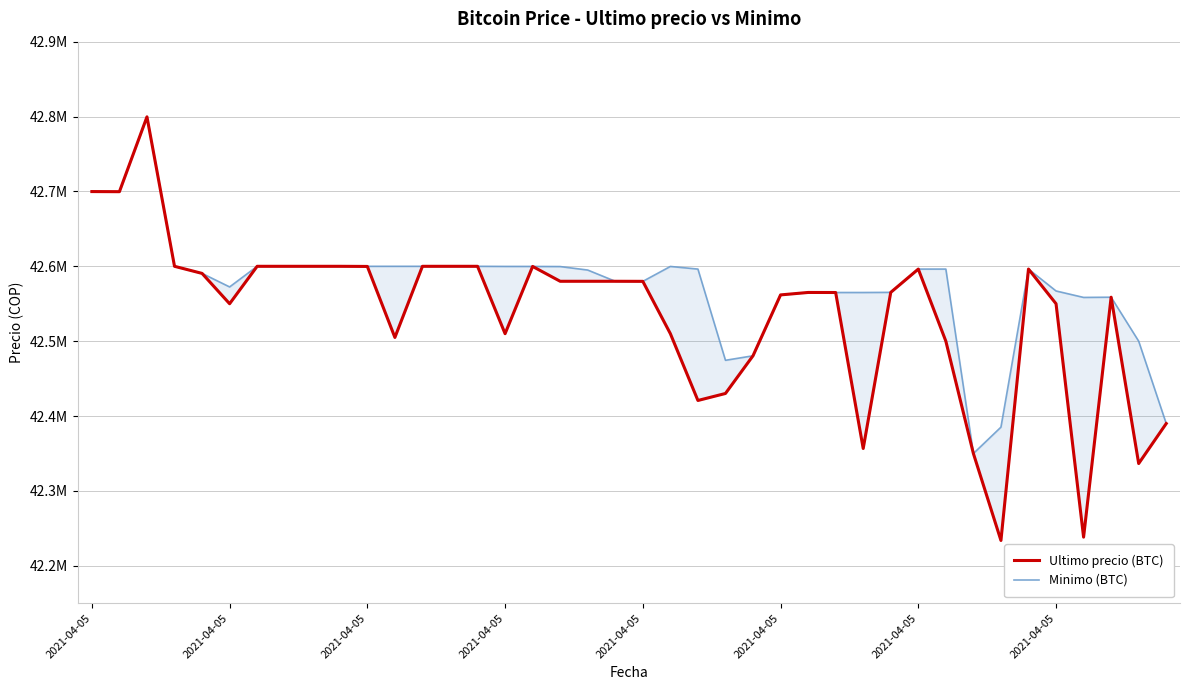

The value of Minimo (BTC) at 9 is 23492332. True or false?

False